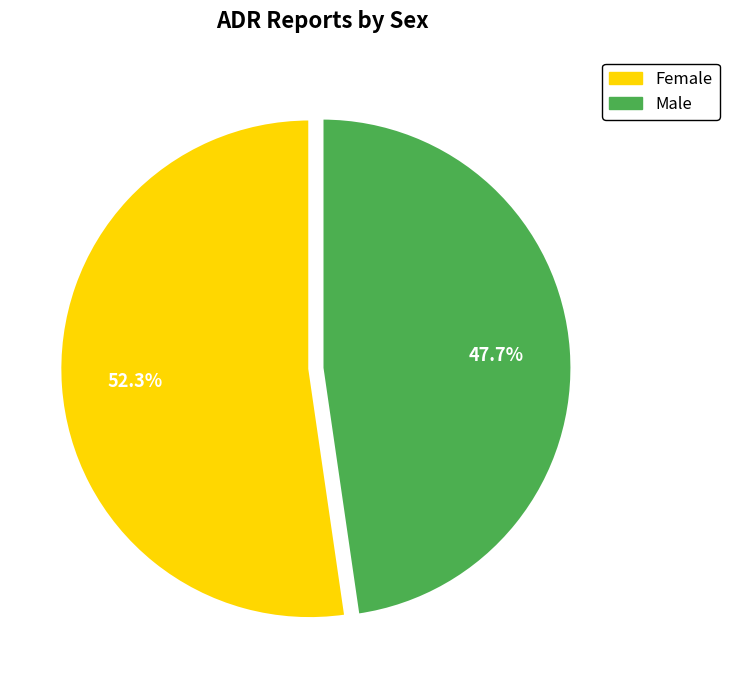

True or false: Male accounts for 48% of the total.

True